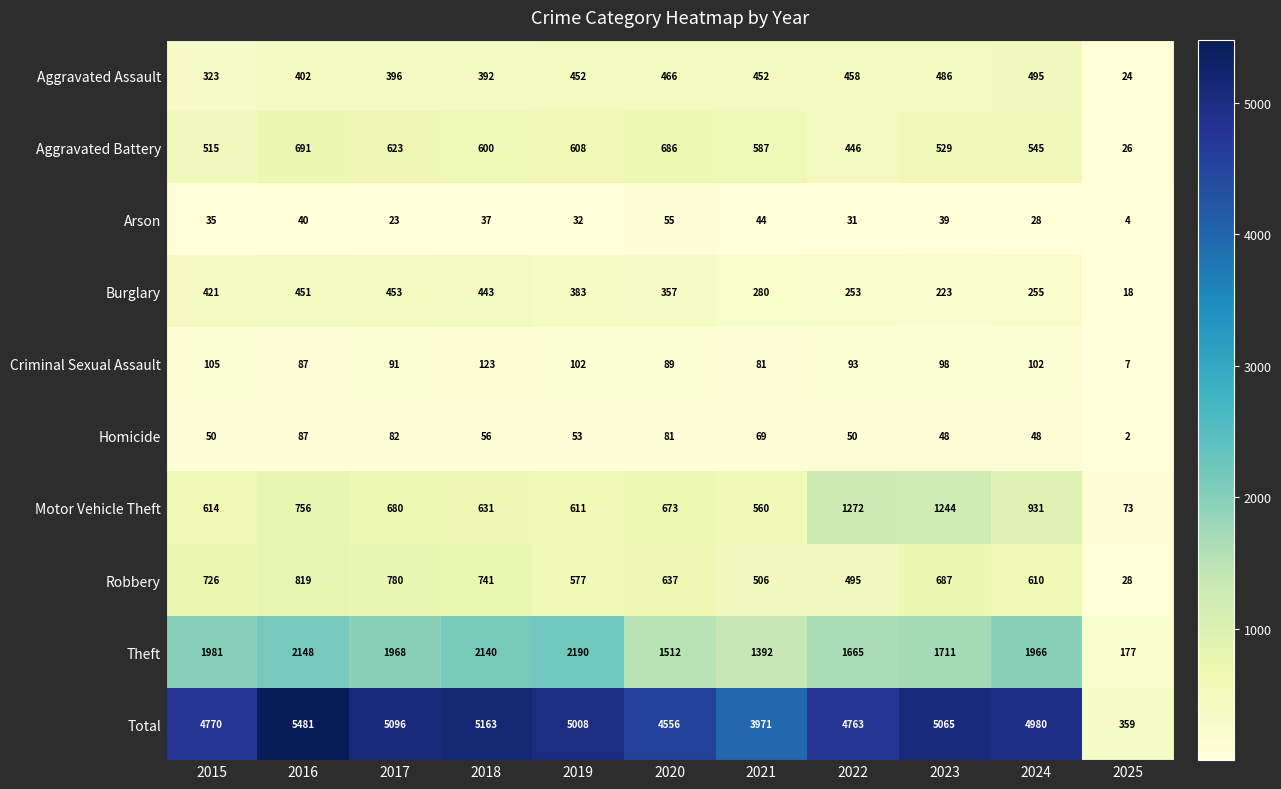

At which category is the sum across all series the highest?

2016